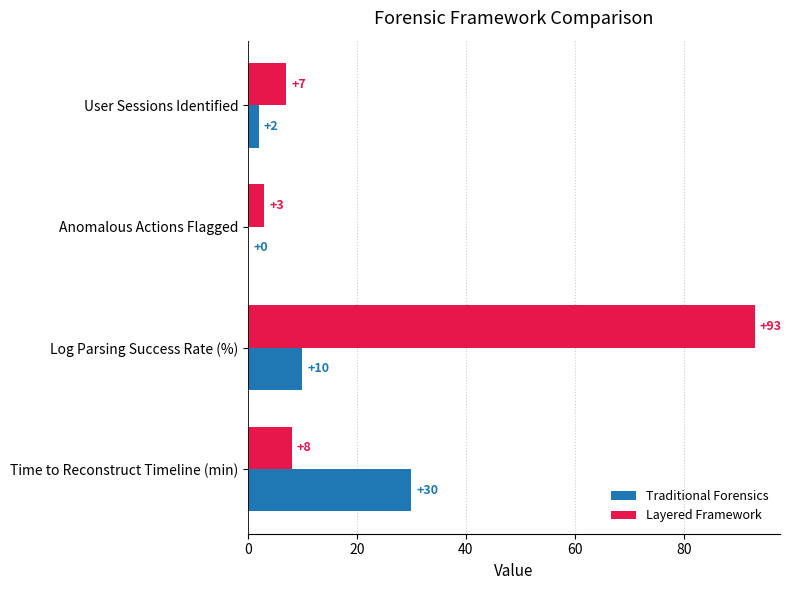

What is the sum of all Layered Framework values?

111